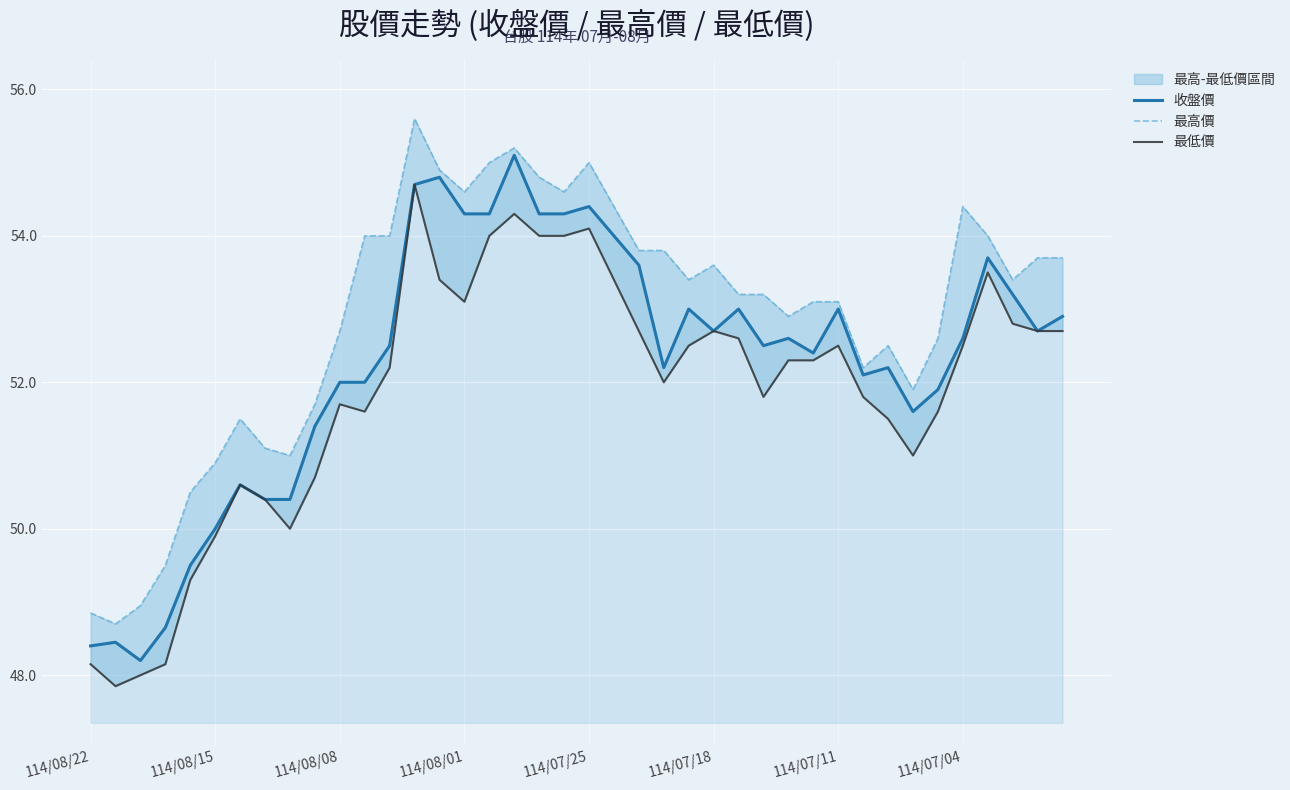

What is the approximate value of 最低價 at 21?

53.4